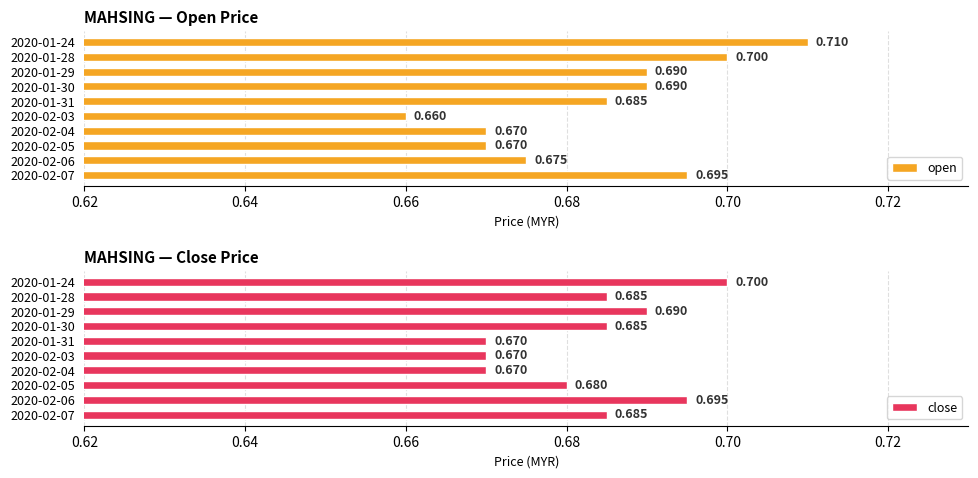

How many groups of bars are there?

10